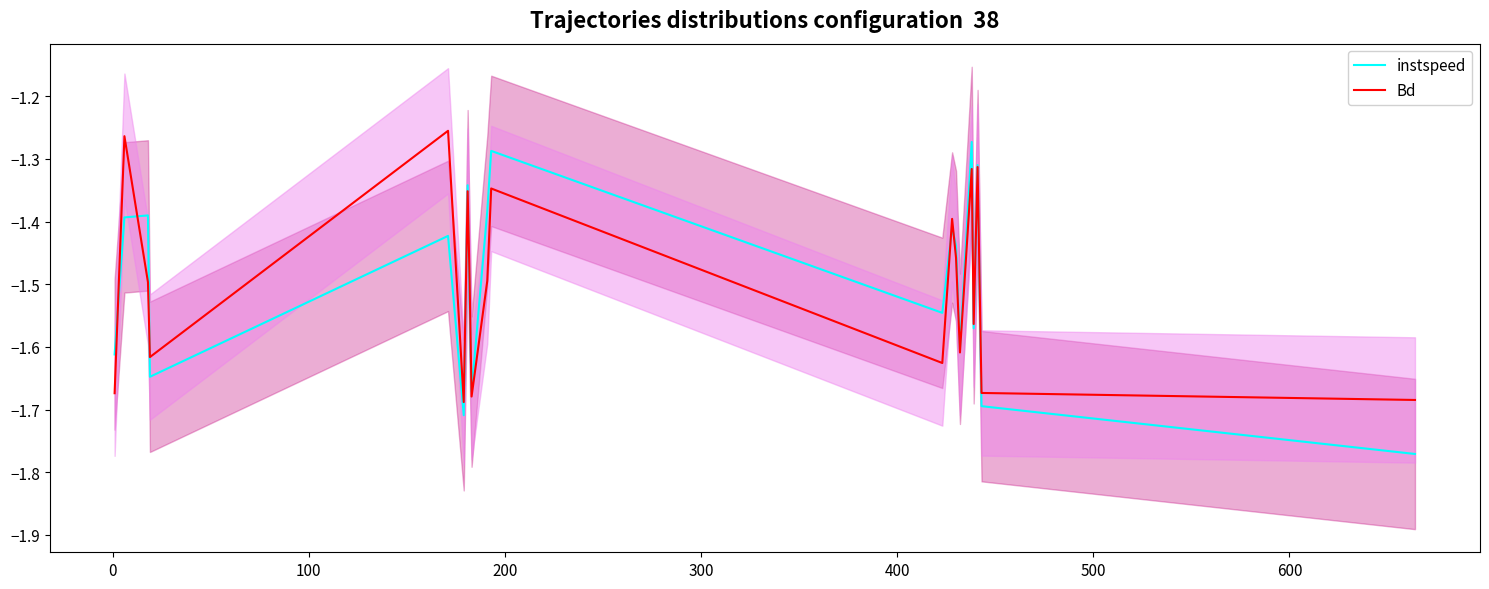

How many interior local valleys does the Bd series have?

6